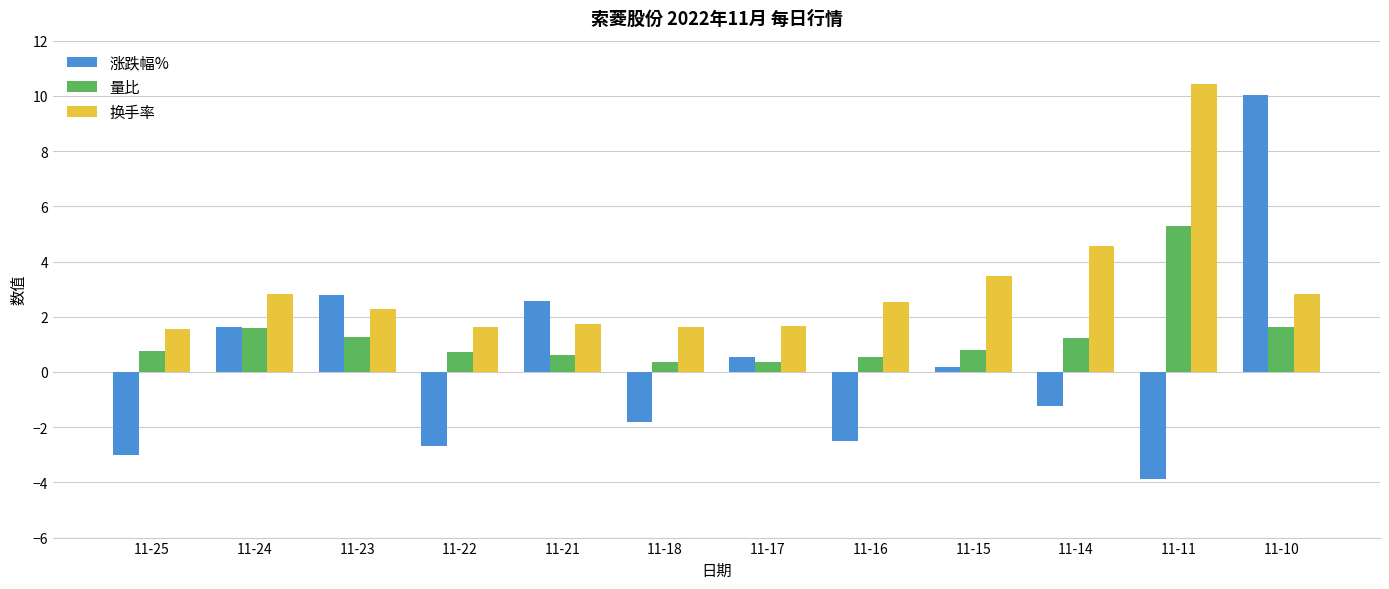

Rank the series by their maximum value, from lowest to highest.

量比, 涨跌幅%, 换手率